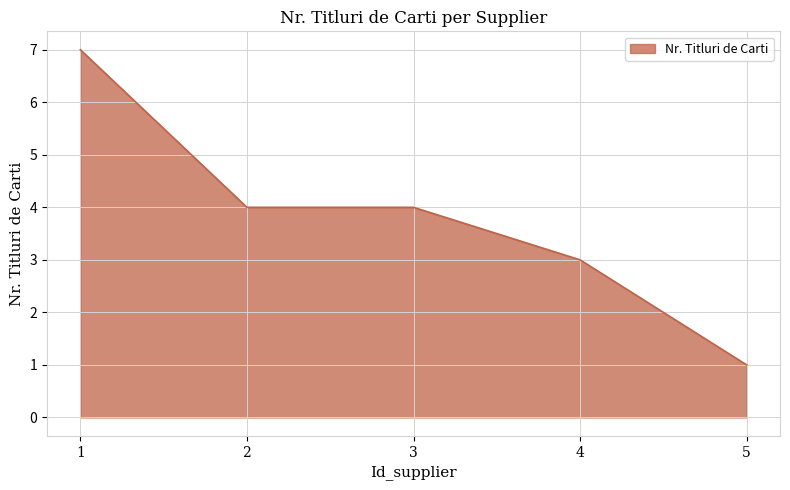

What is the change in value from 1 to 5?

-6